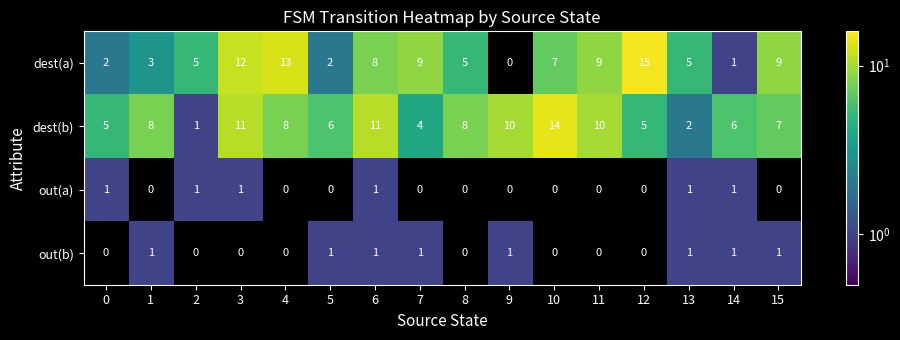

What is the approximate value of dest(a) at 15, to the nearest 5?

10